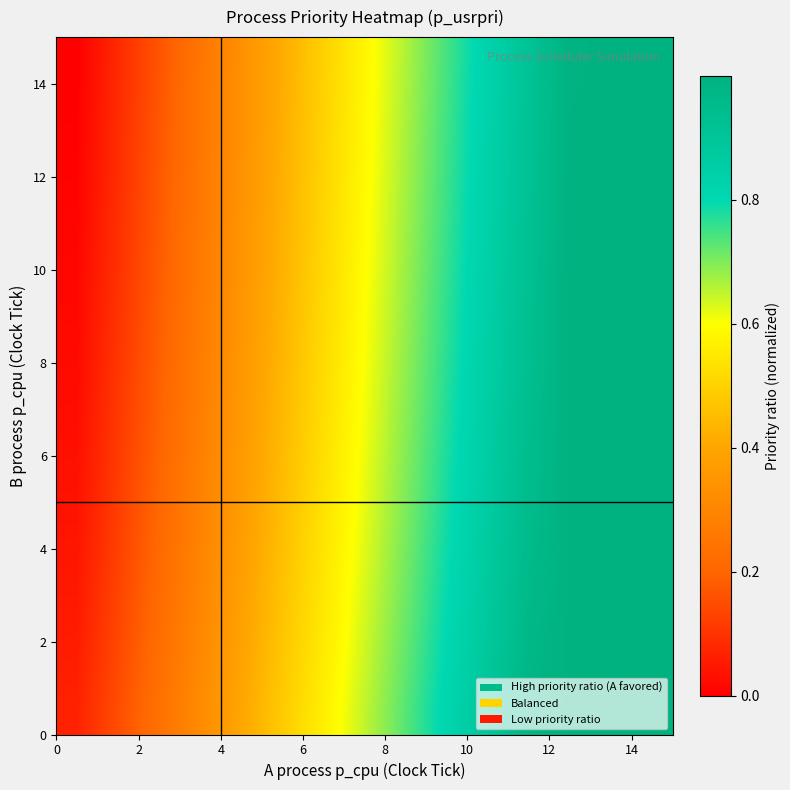

How many series are shown in this chart?

15